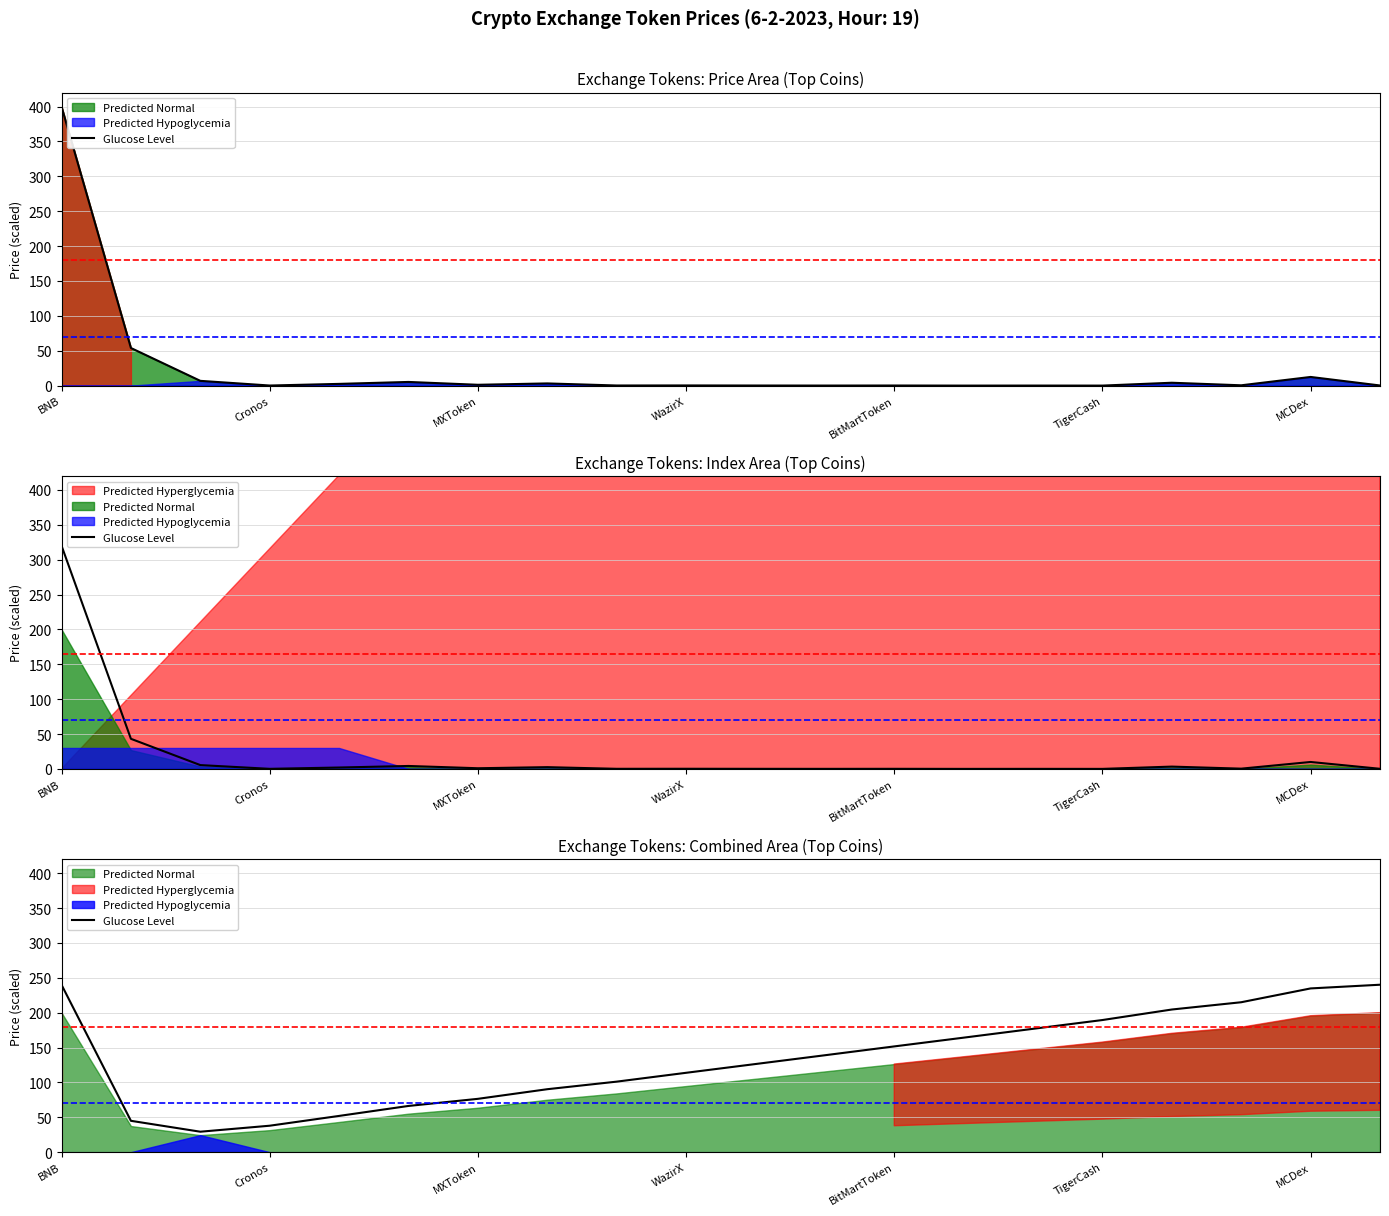

What is the sum of all values?

2694.4